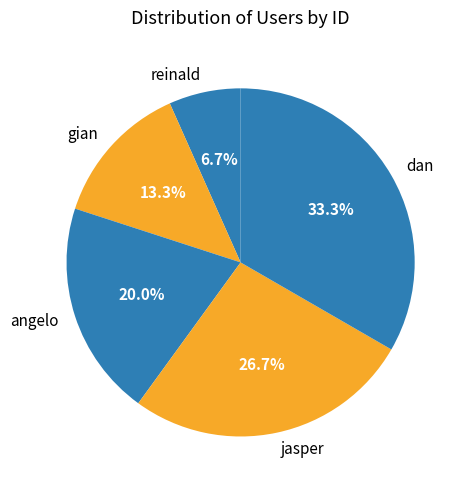

Do jasper and gian together represent more than half of the pie?

No